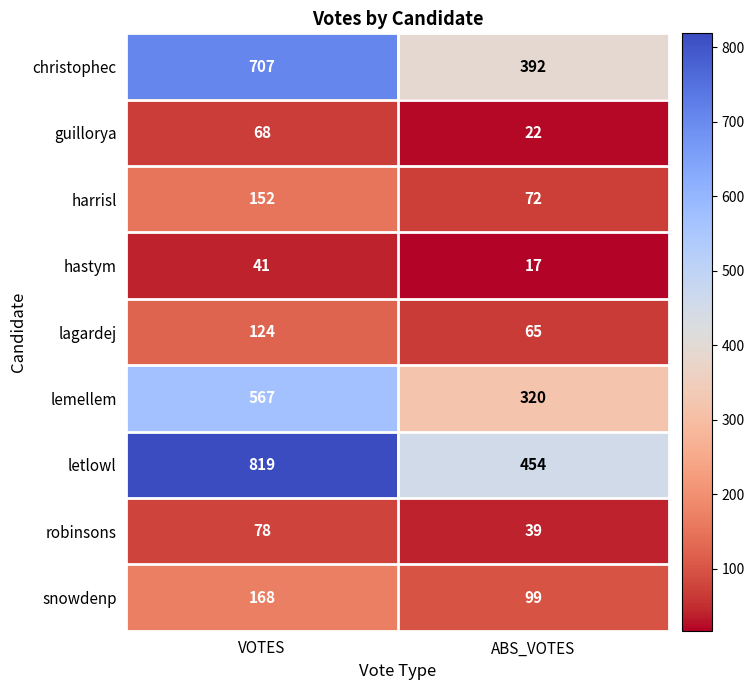

Which category has the highest value in the hastym series?

VOTES